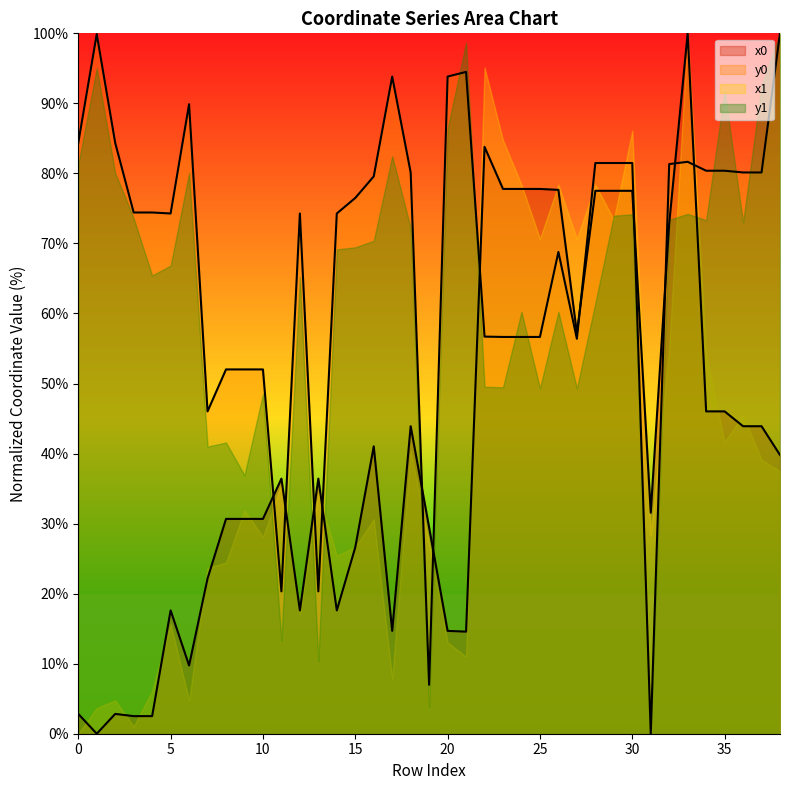

What is the difference between the second highest and minimum values in the x0 series?

83.8